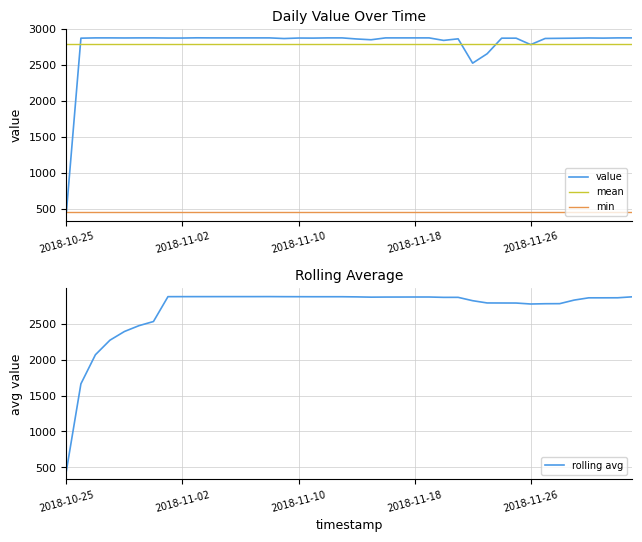

Reading left to right, list all the values displayed in this chart.

2018-10-25=452	2018-10-26=2874	2018-10-27=2878	2018-10-28=2878	2018-10-29=2877	2018-10-30=2878	2018-10-31=2878	2018-11-01=2876	2018-11-02=2876	2018-11-03=2879	2018-11-04=2878	2018-11-05=2878	2018-11-06=2878	2018-11-07=2878	2018-11-08=2878	2018-11-09=2869	2018-11-10=2876	2018-11-11=2875	2018-11-12=2878	2018-11-13=2878	2018-11-14=2863	2018-11-15=2852	2018-11-16=2878	2018-11-17=2878	2018-11-18=2878	2018-11-19=2878	2018-11-20=2843	2018-11-21=2865	2018-11-22=2526	2018-11-23=2657	2018-11-24=2874	2018-11-25=2874	2018-11-26=2784	2018-11-27=2870	2018-11-28=2872	2018-11-29=2874	2018-11-30=2877	2018-12-01=2875	2018-12-02=2878	2018-12-03=2878